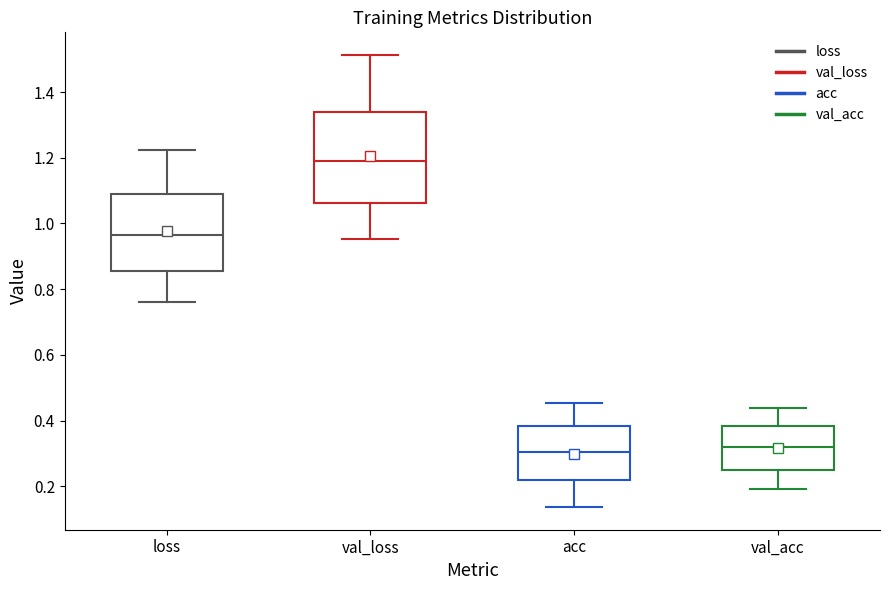

Where does the lower whisker of the box for val_loss end on the y-axis? The values are not printed on the chart, so give them approximately, as read against the axis.

0.96